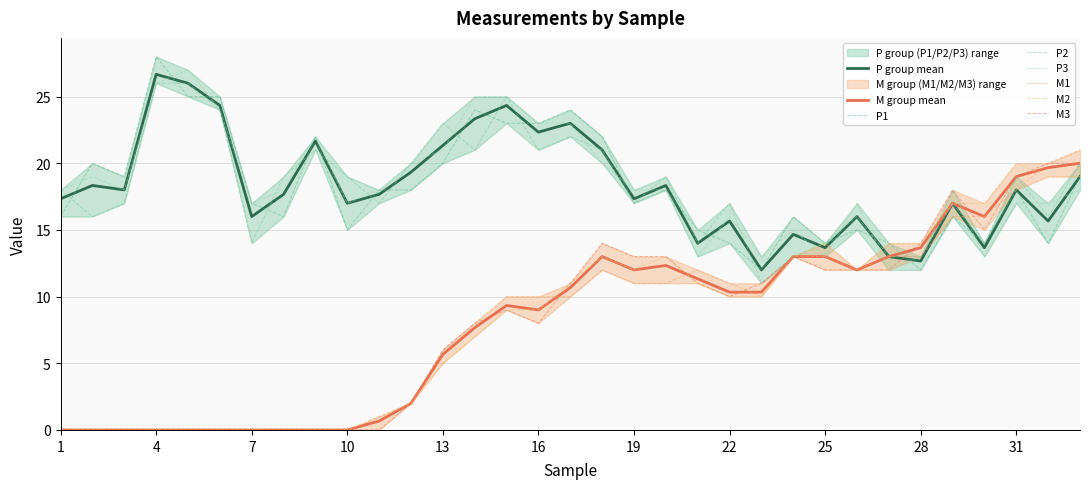

Read the P2 value at 7, to the nearest 10.

10